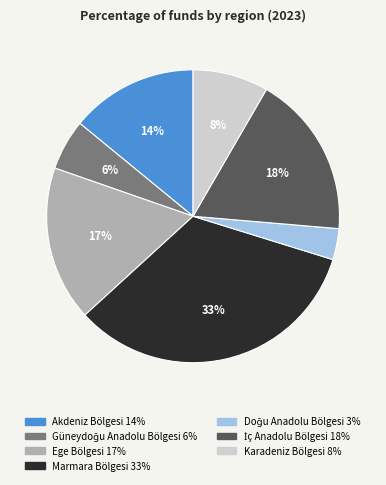

To the nearest percent, what is the average slice percentage?

14%